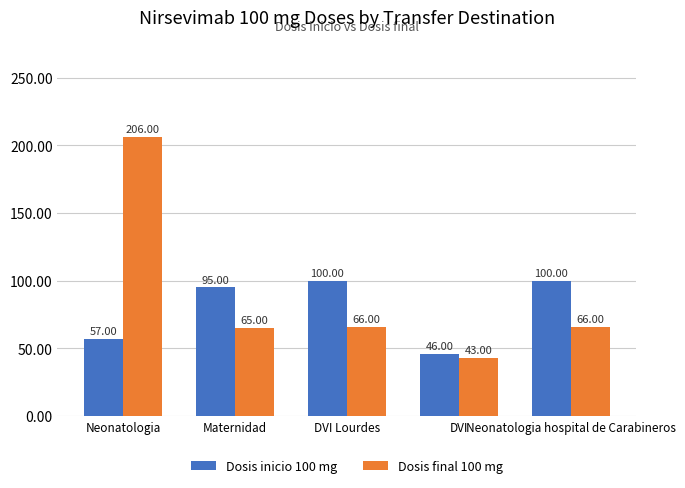

How many groups of bars are there?

5